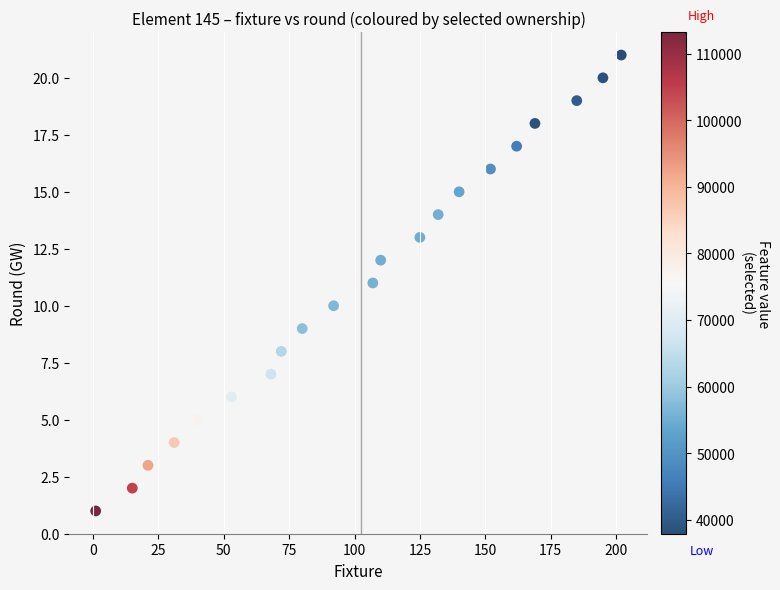

What is the range of Y values (max minus min)?

20